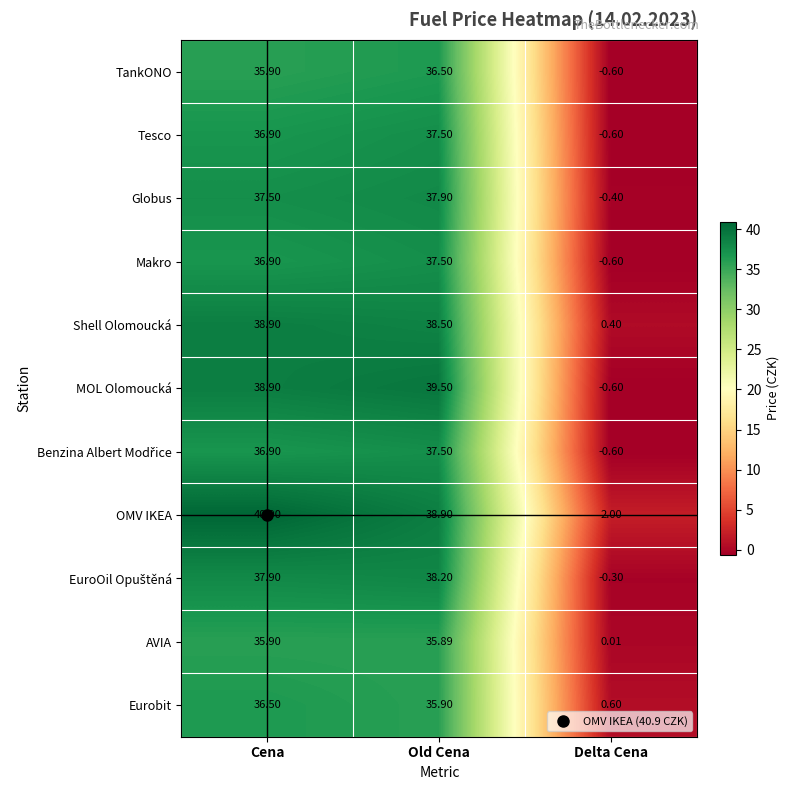

What is the maximum value shown in the chart?

40.9